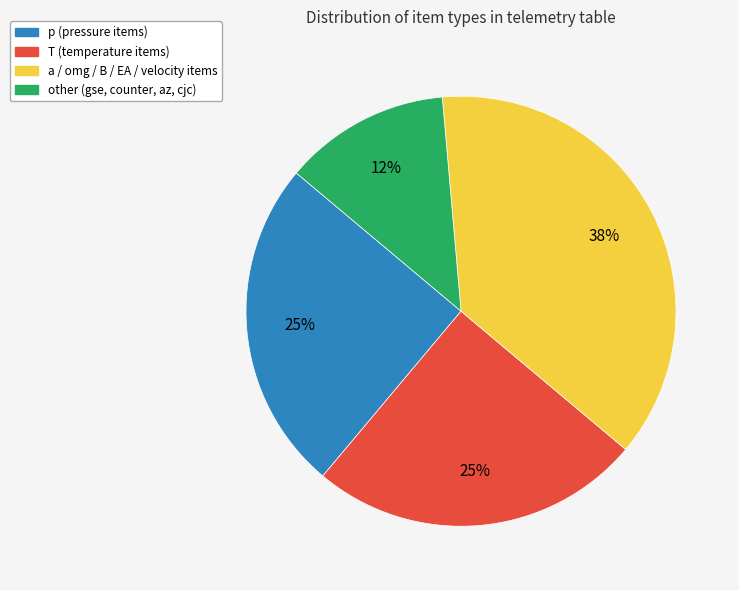

Approximately how many times larger is the value at other compared to p?

0.5